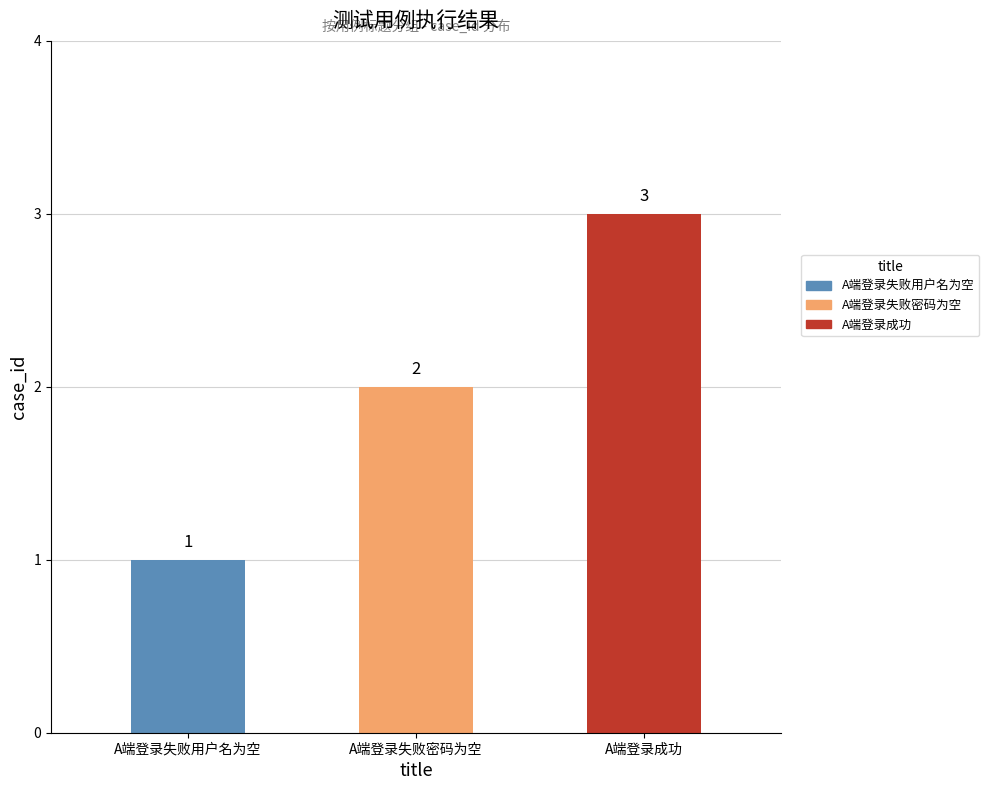

How many values are between 1 and 3?

3